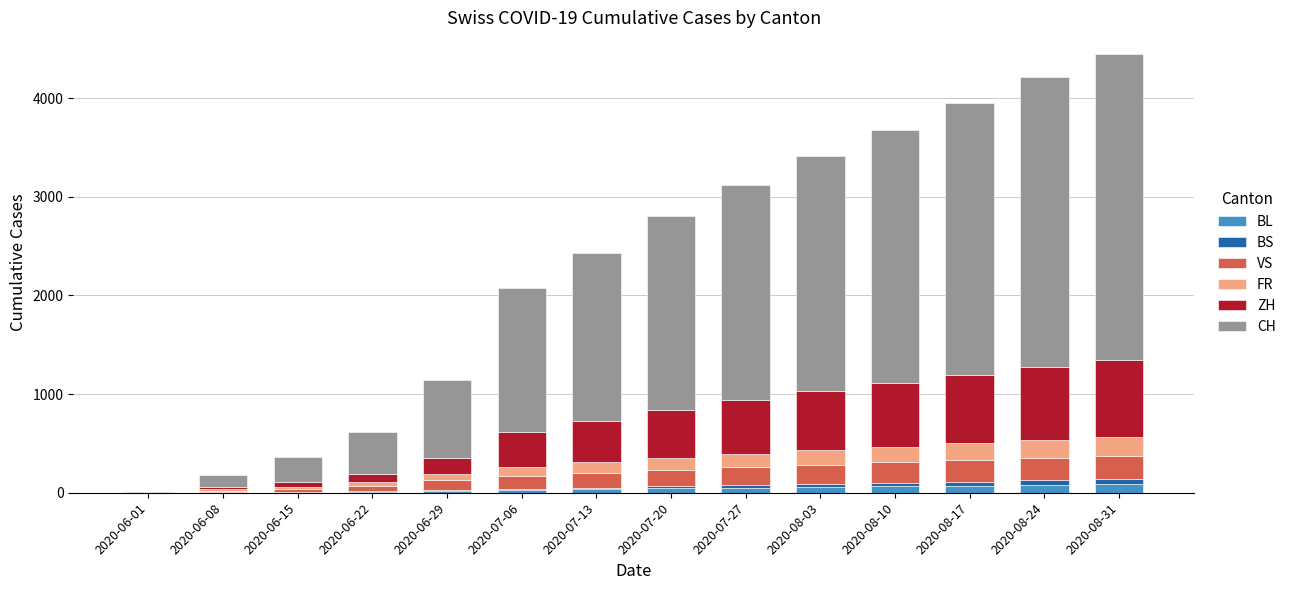

Which series has the largest range (max minus min)?

CH